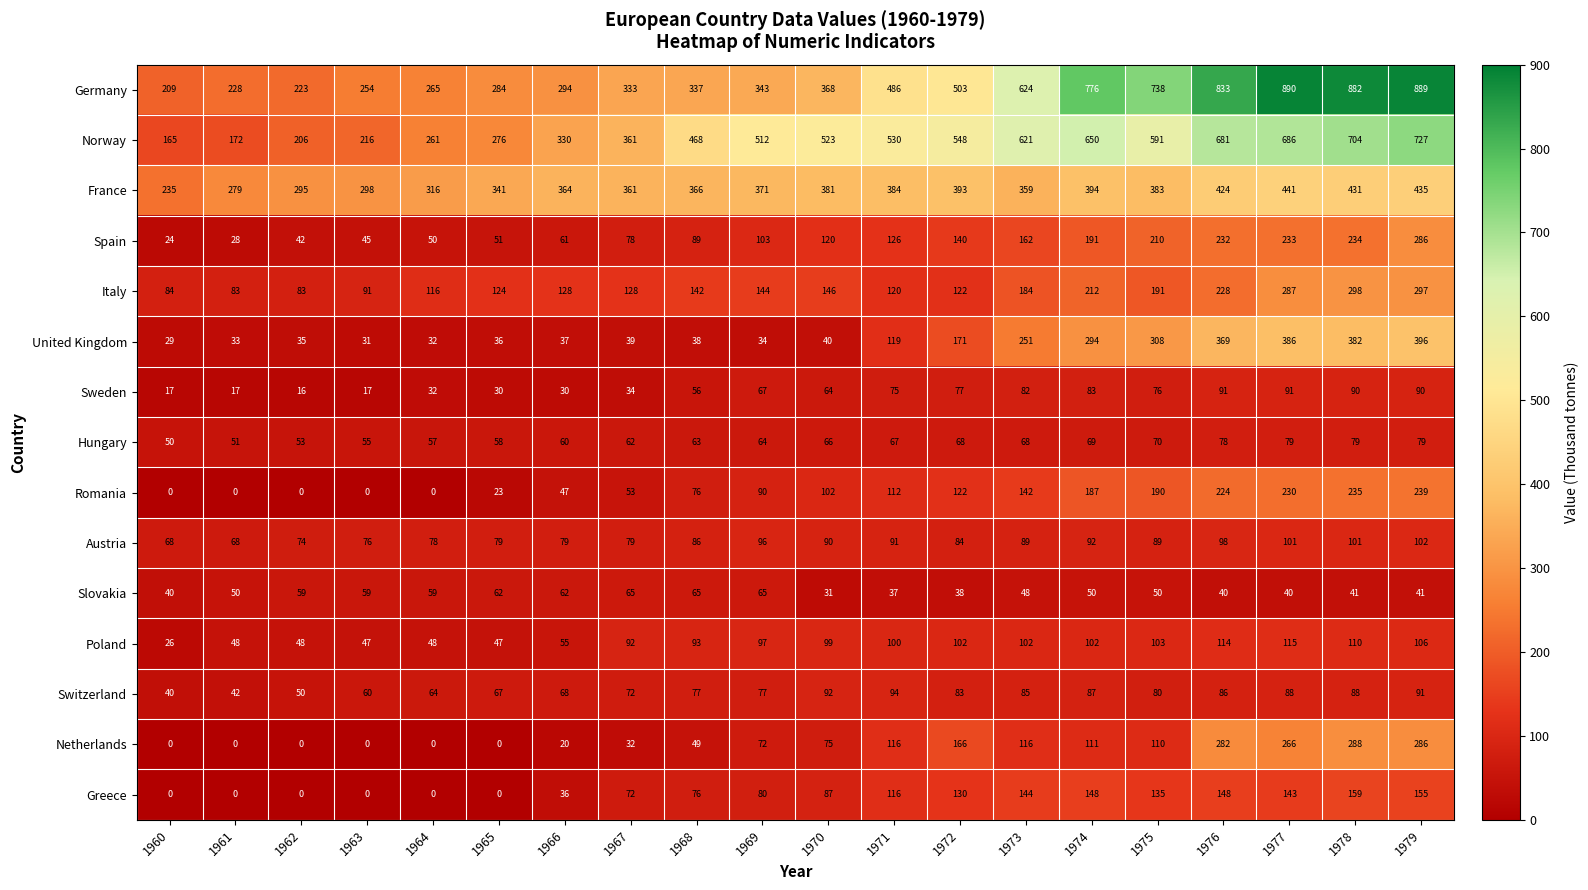

What is the total value across all series at 1963?

1249